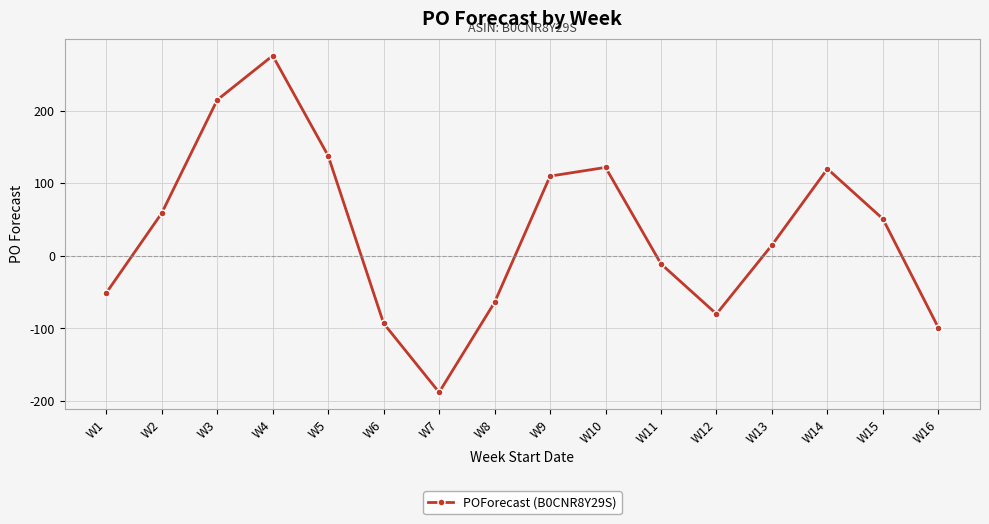

True or false: the data shows 215 at W3.

True